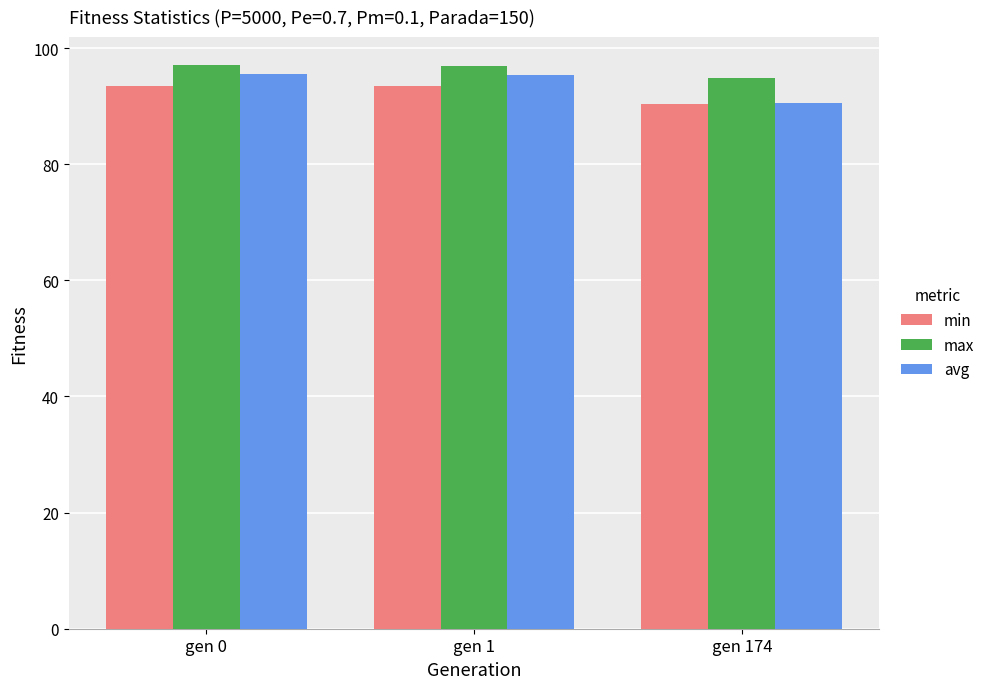

Is the value of avg at gen 0 greater than the value of min at gen 1?

Yes